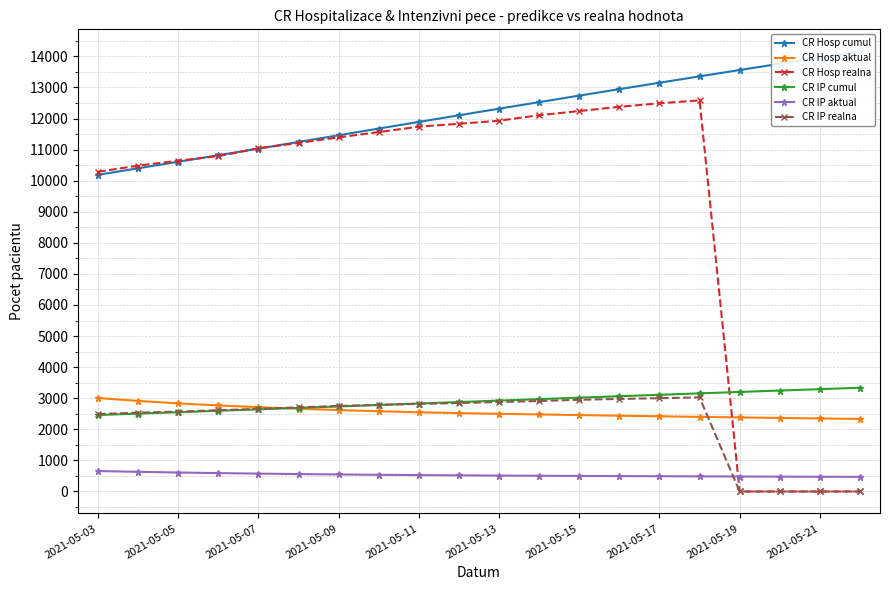

What is the minimum value for CR IP aktual?

470.7